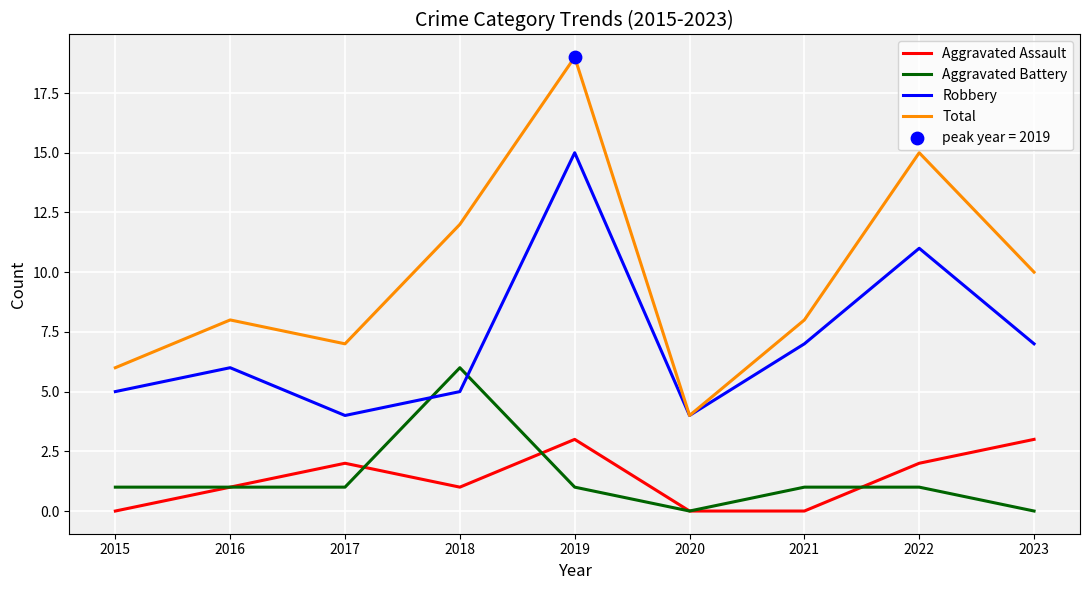

Which series has the widest spread of values?

Total